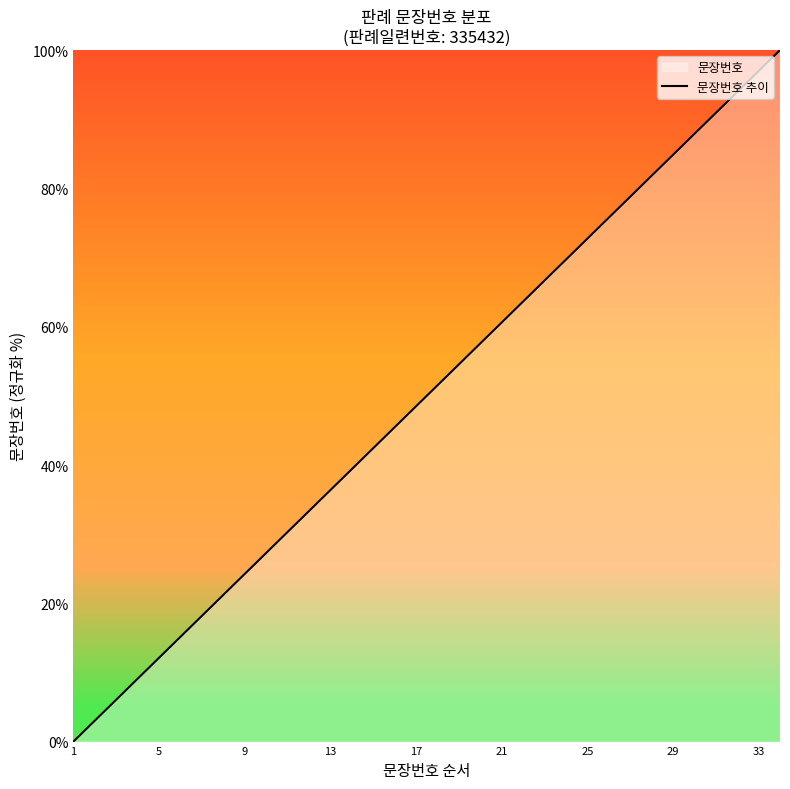

What is the greatest value displayed?

100.0